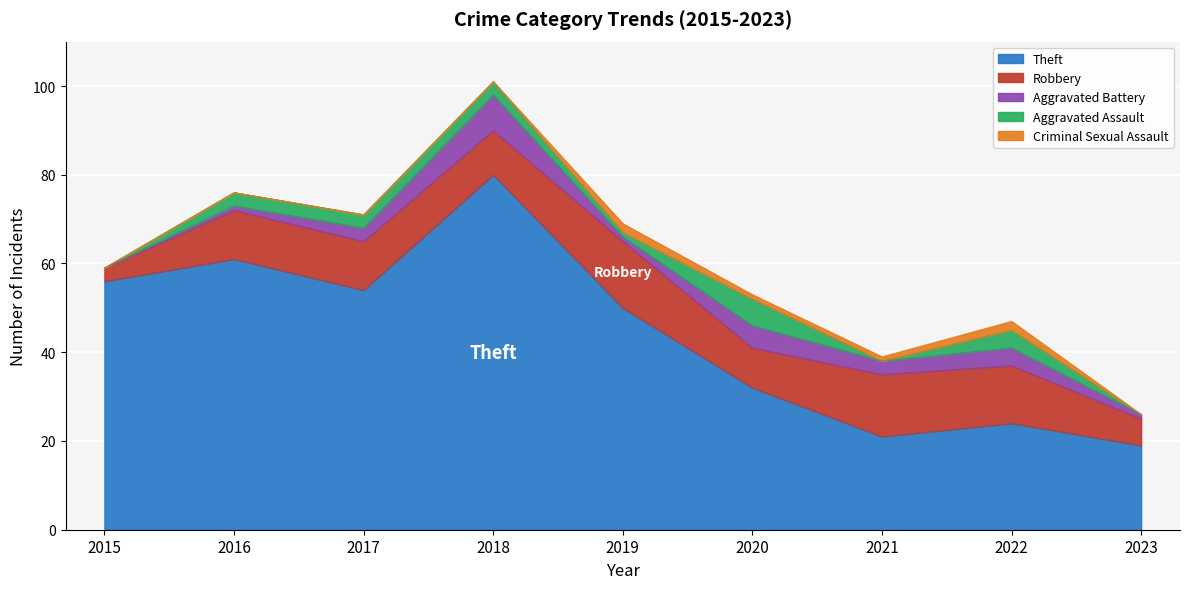

What is the difference between the second highest and second lowest values in the Aggravated Assault series?

4